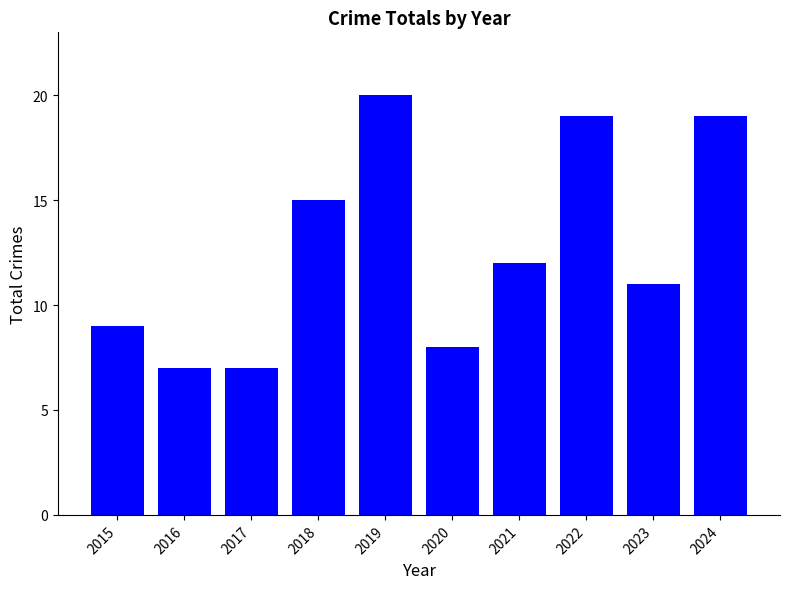

What value does the data have at 2017, to the nearest 5?

5